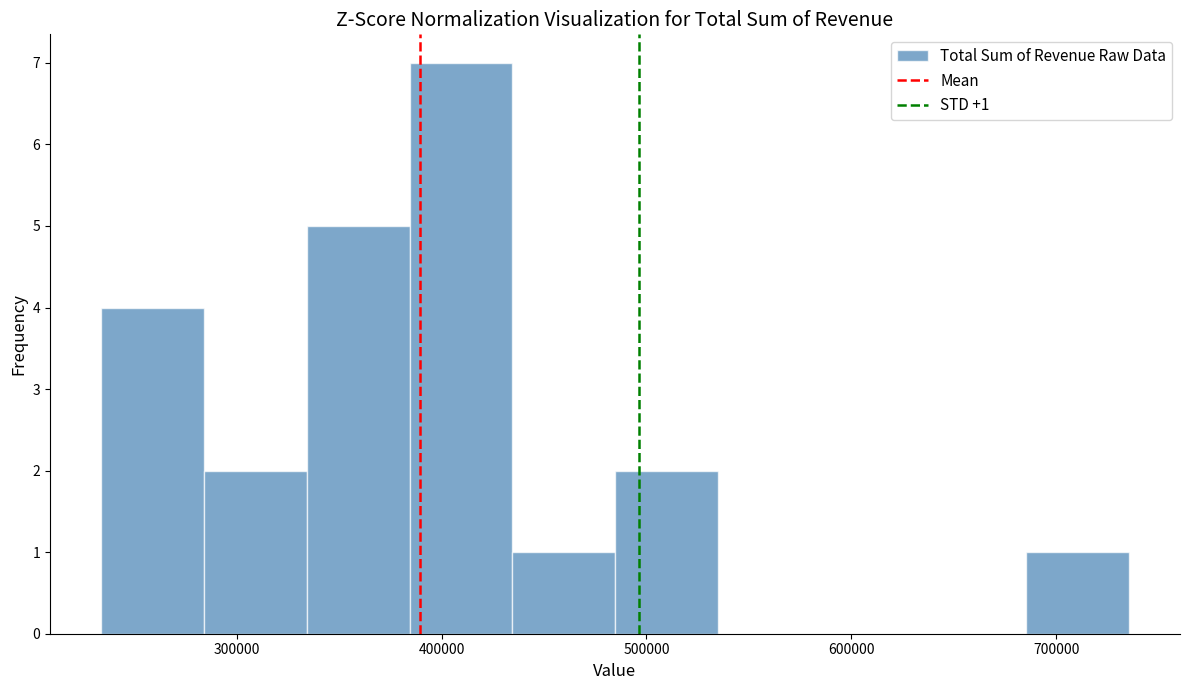

Which range on the x-axis has the tallest bar?

380000 to 430000